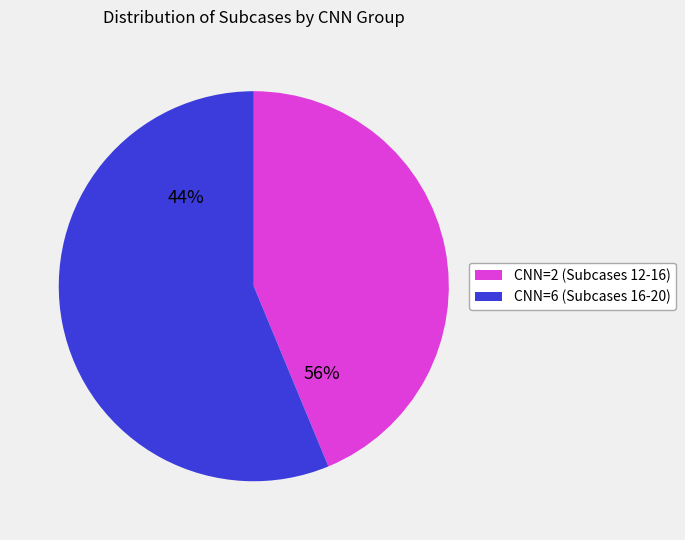

Which slice is the smallest?

case2_12